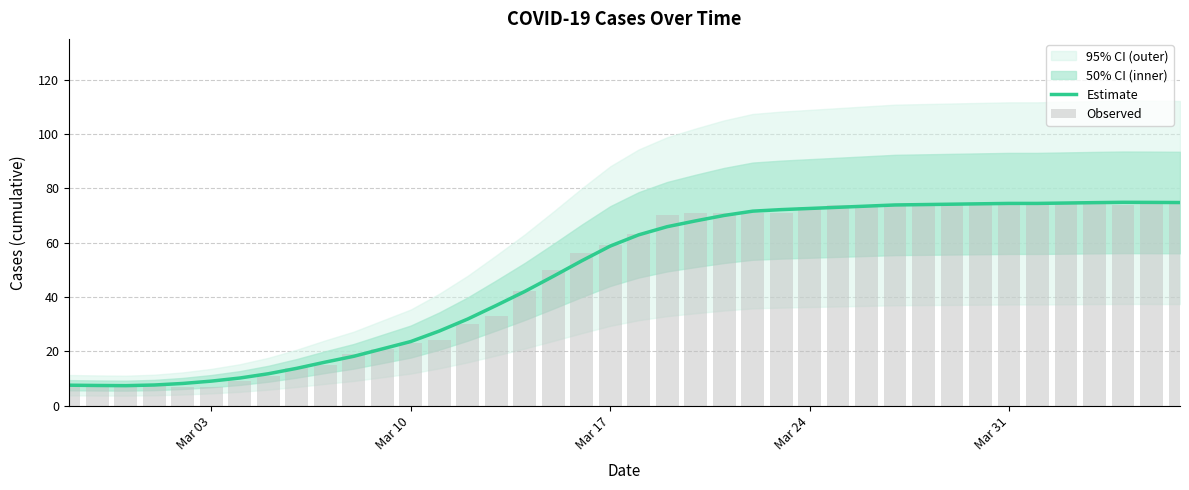

What value does the Estimate series have at Mar 24?

72.6